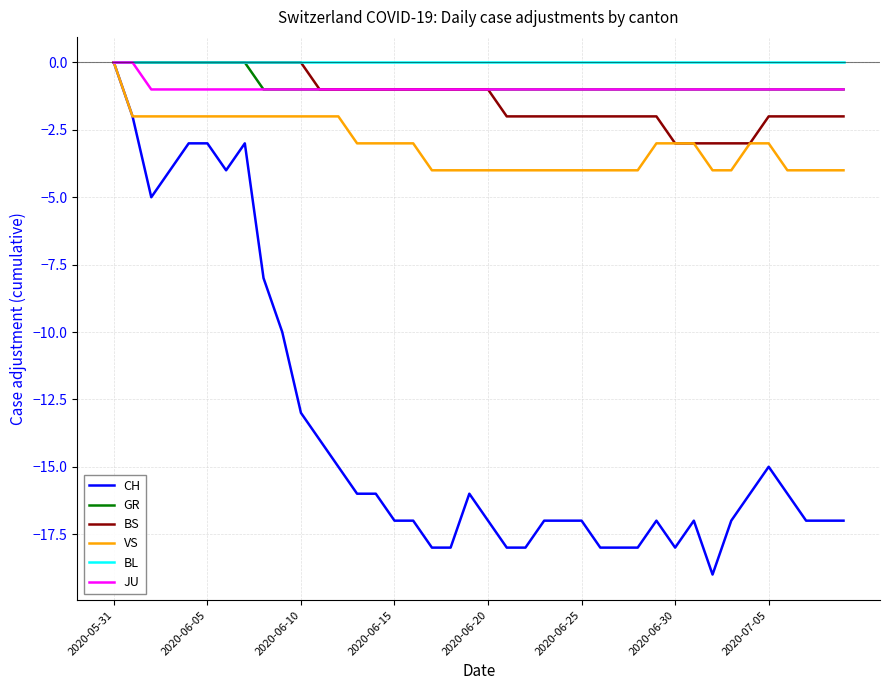

Which series has the widest spread of values?

CH